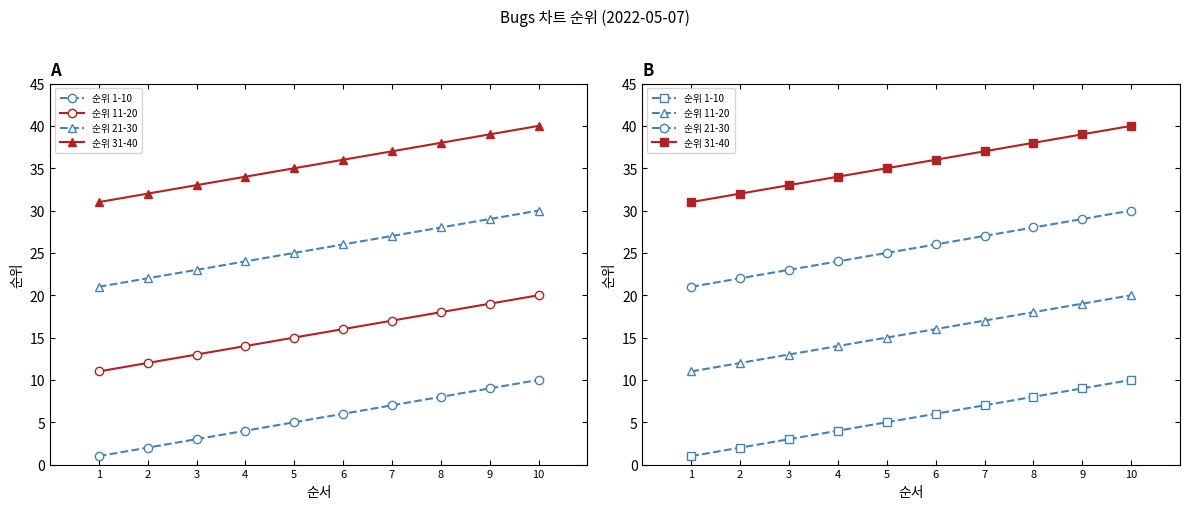

The value of 순위 31-40 at 5 is 35. True or false?

True